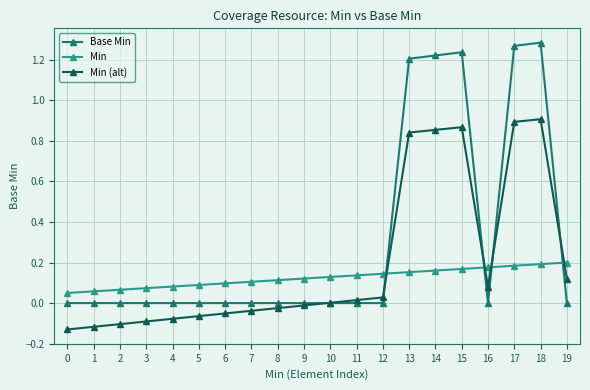

Between which two adjacent categories do Min (alt) and Min first intersect?

12 and 13